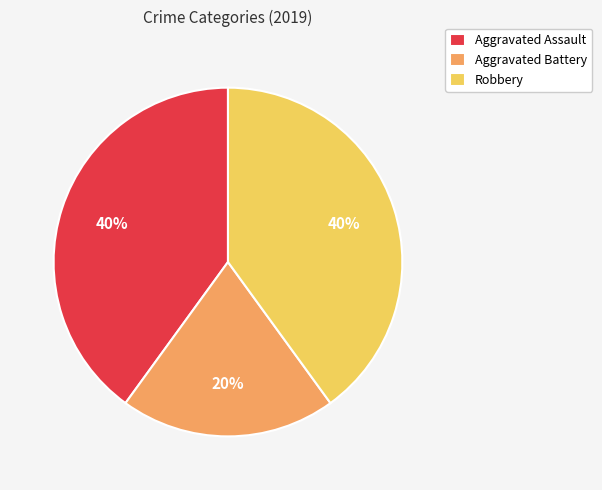

Approximately how many times larger is the value at Aggravated Assault compared to Aggravated Battery?

2.0